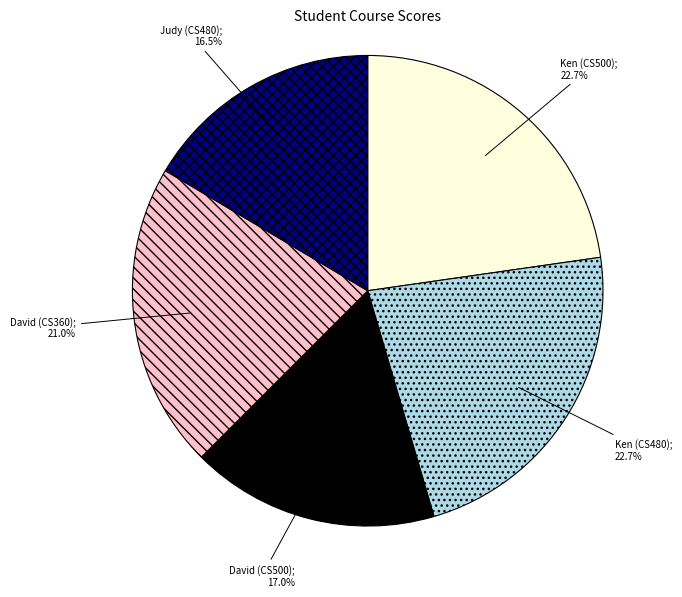

Is there a majority slice in this chart?

No